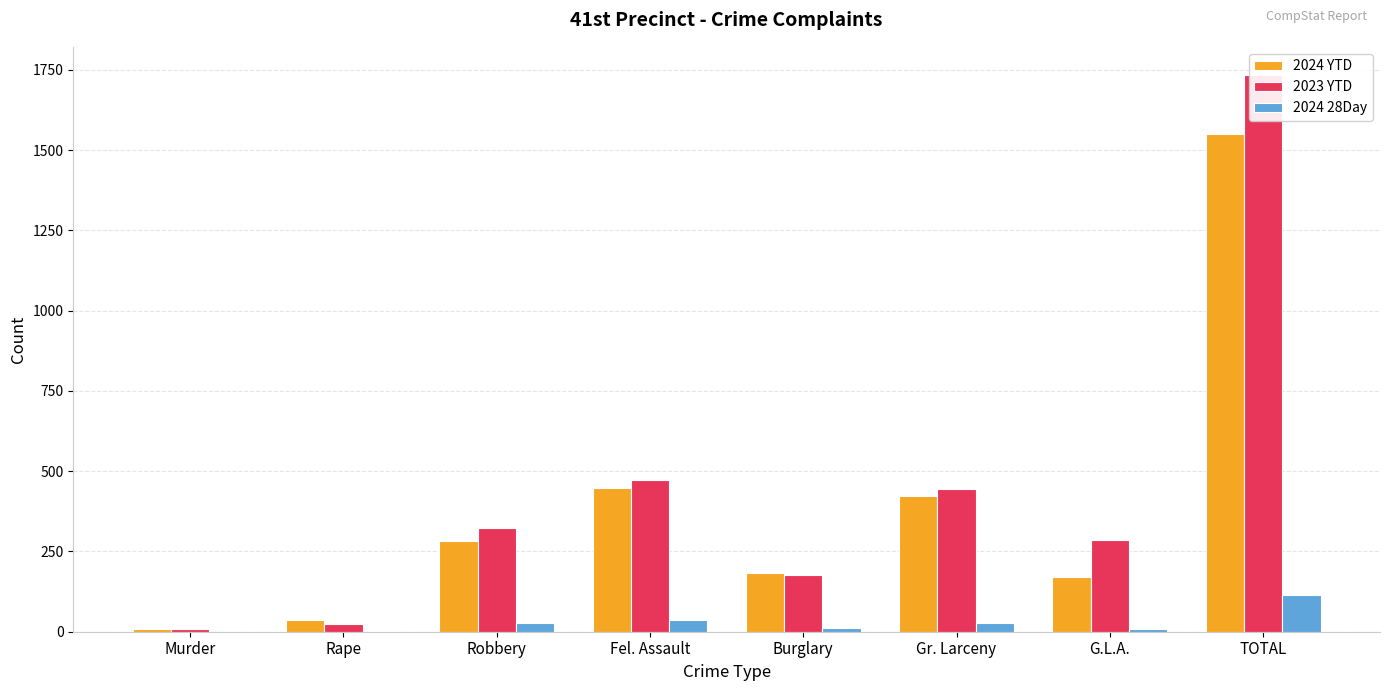

What is the sum of the 2024 28Day values at Robbery and G.L.A.?

35